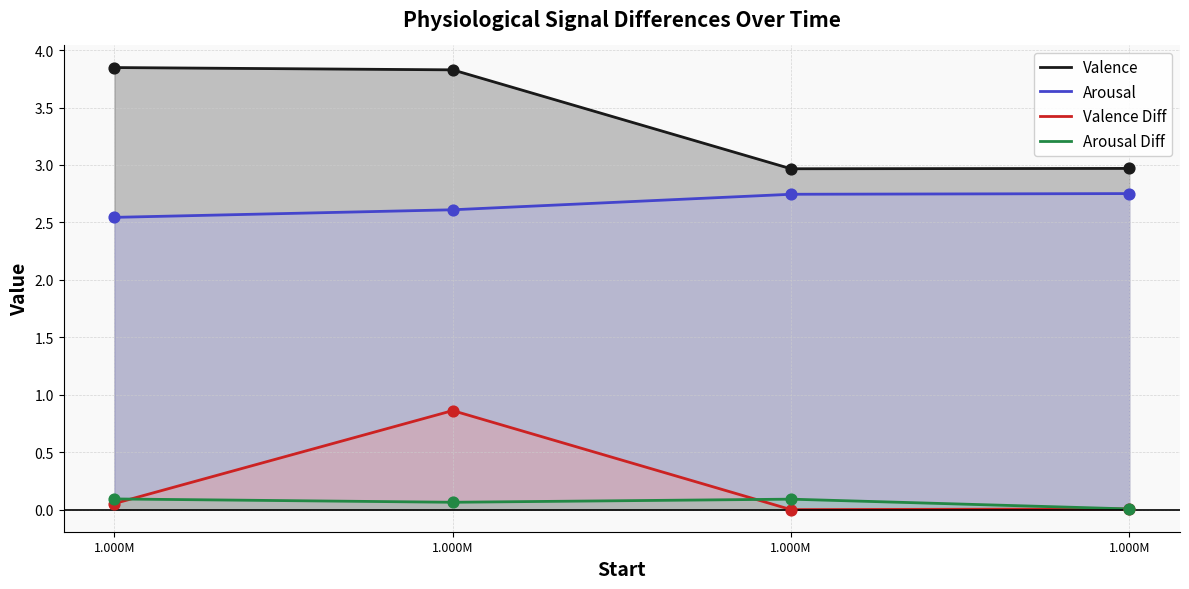

Which series has the largest total across all categories?

Valence